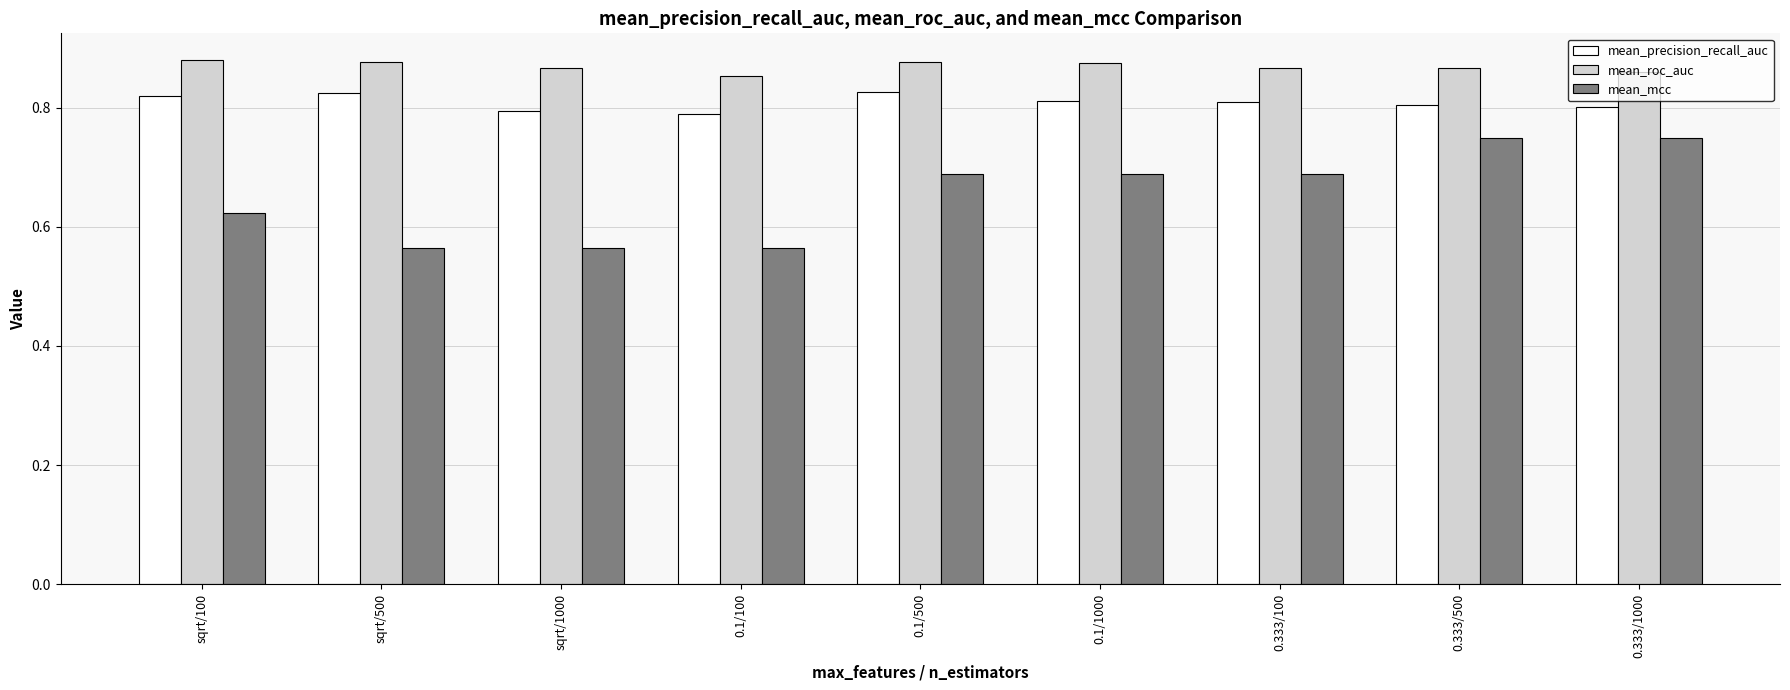

At how many categories does at least one series exceed 0?

9